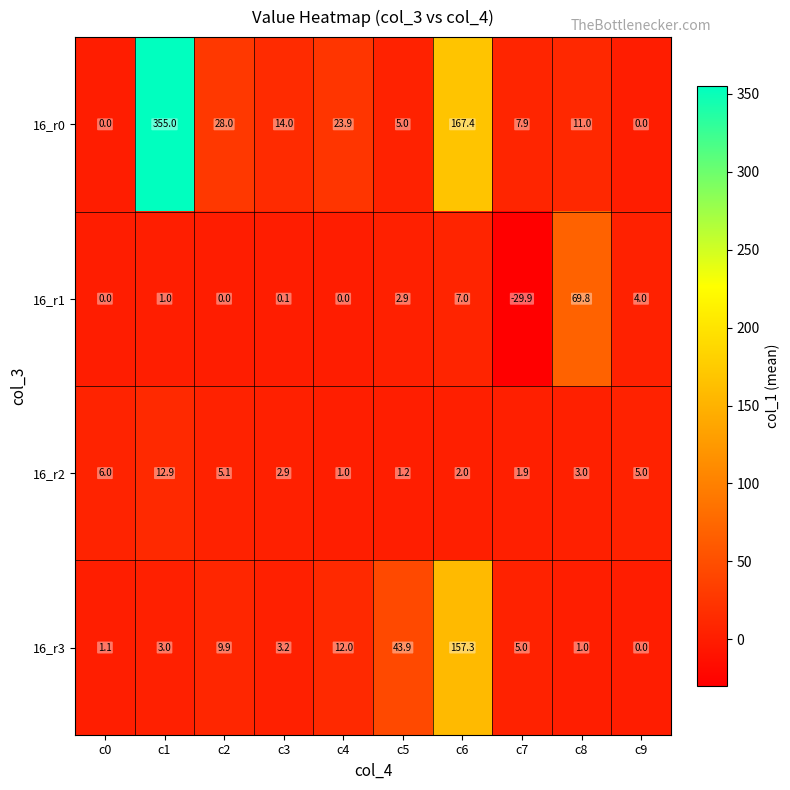

At which label does 16_r0 first exceed 14?

c1